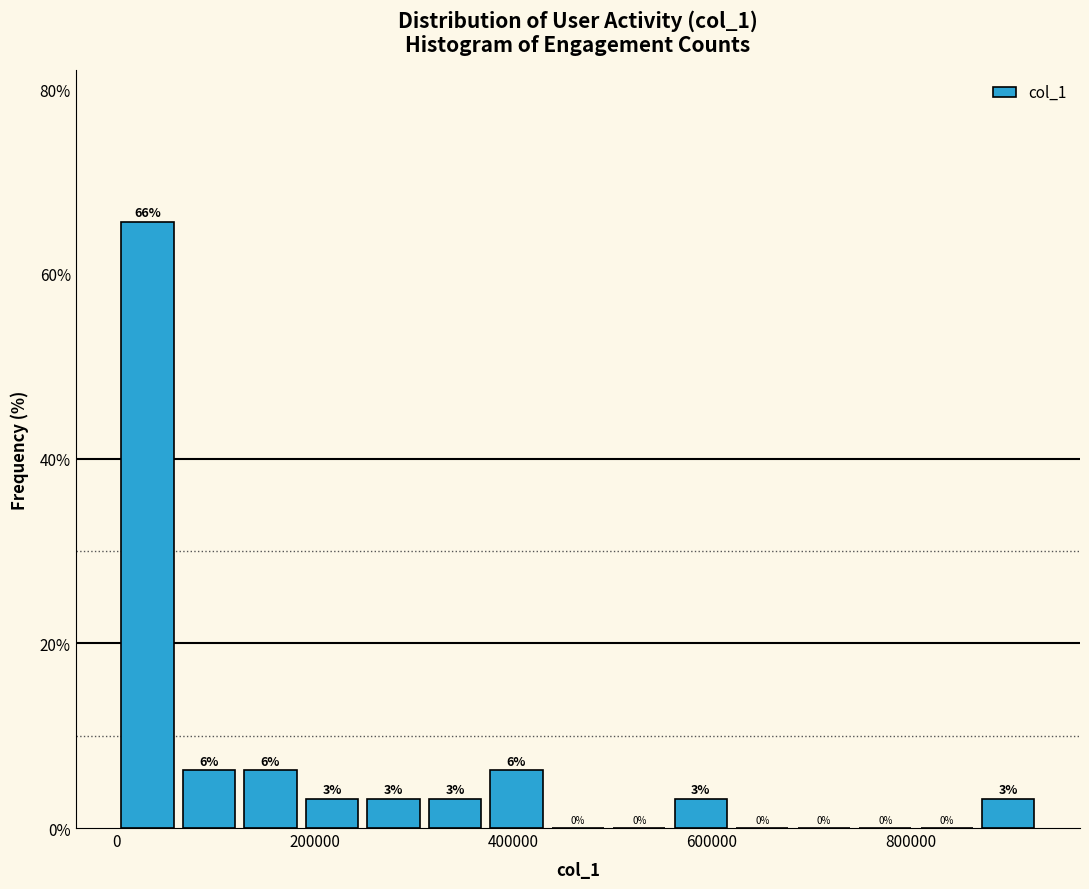

Around what value on the x-axis is the tallest bar? Give the approximate position of its centre, as read against the axis.

40000